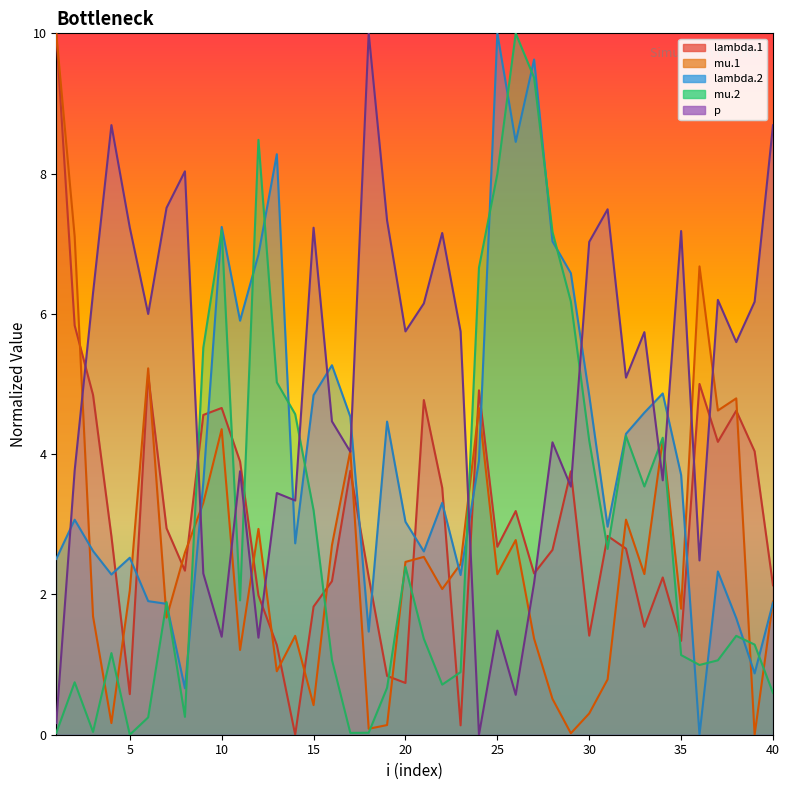

Is it true that p equals 8.0 at 8?

True